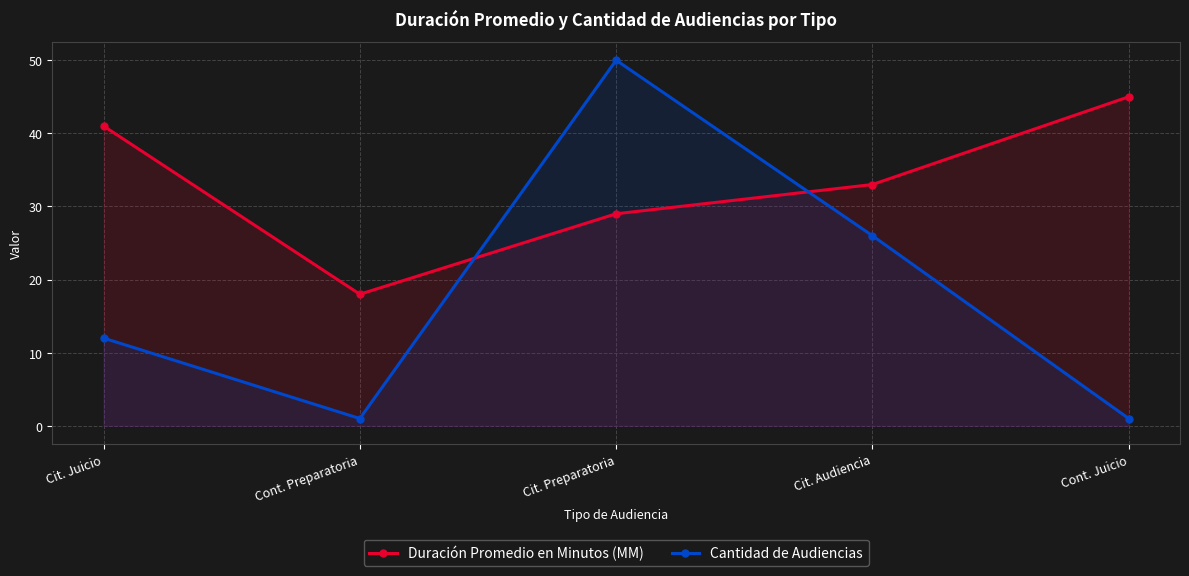

How many data points does each series have?

5